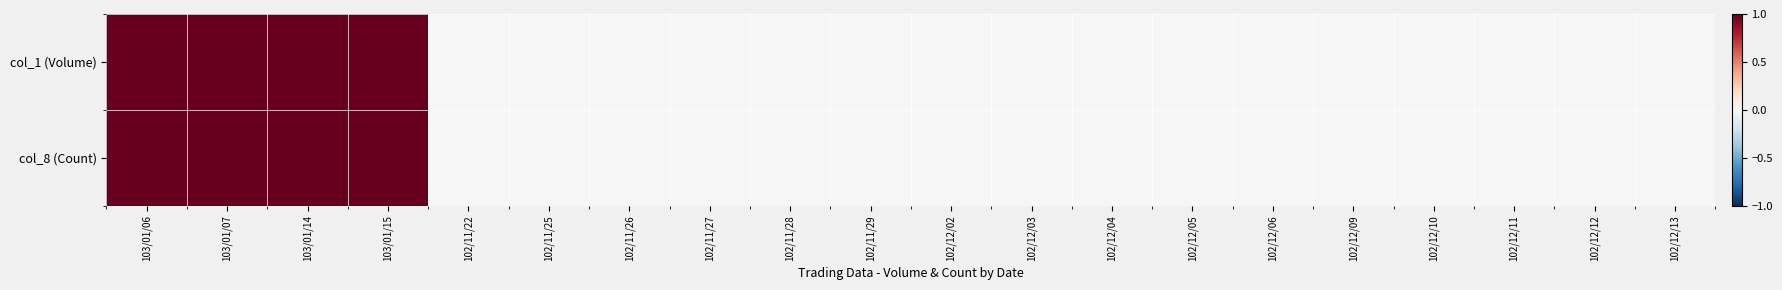

Between 102/11/29 and 102/11/22, which is larger?

102/11/29